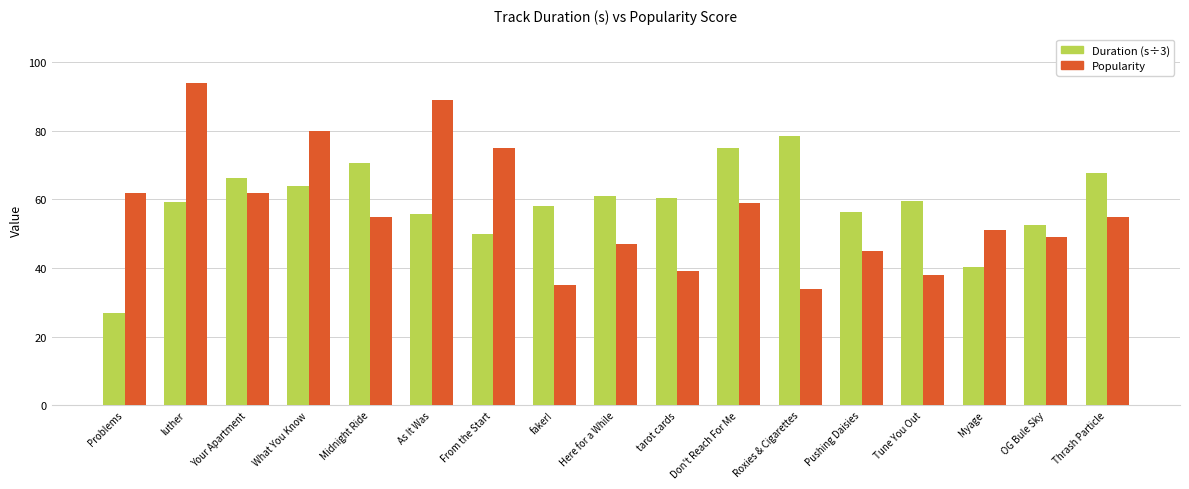

What is the minimum value shown in the chart?

26.8